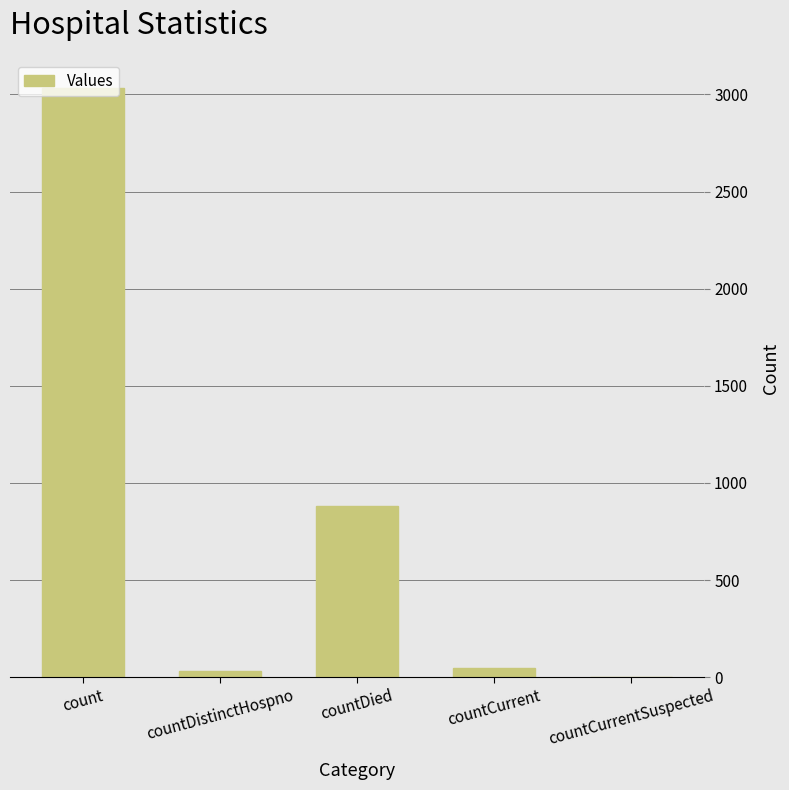

Reading right to left, list all the values displayed in this chart.

countCurrentSuspected=0	countCurrent=50	countDied=883	countDistinctHospno=31	count=3031